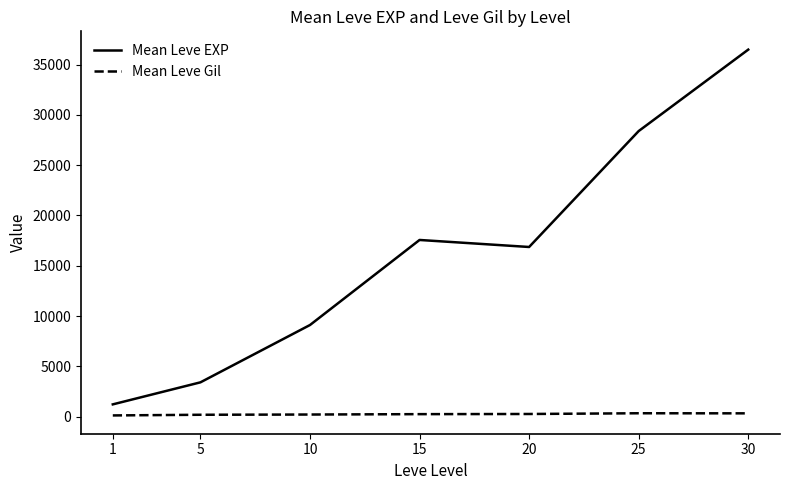

Which series changed the most between 15 and 25?

Mean Leve EXP